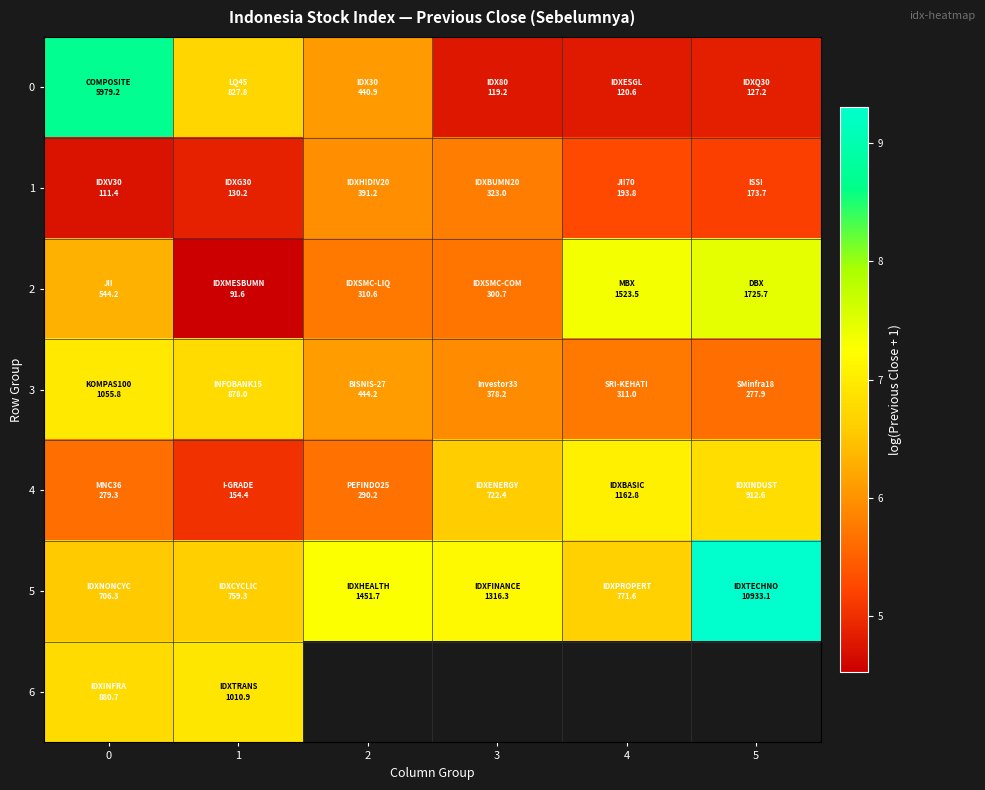

What is the maximum value for 2?

7.5